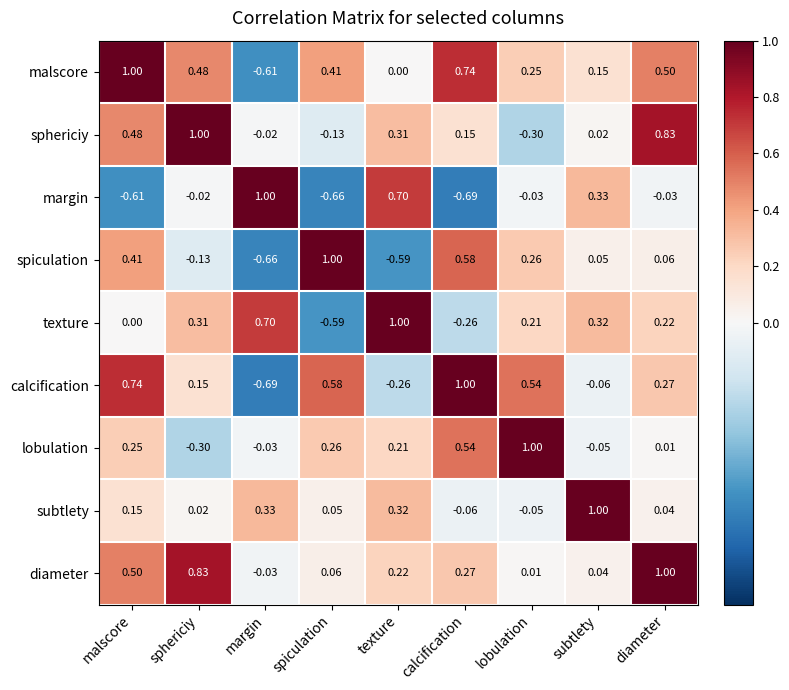

At which label does calcification reach its peak?

calcification